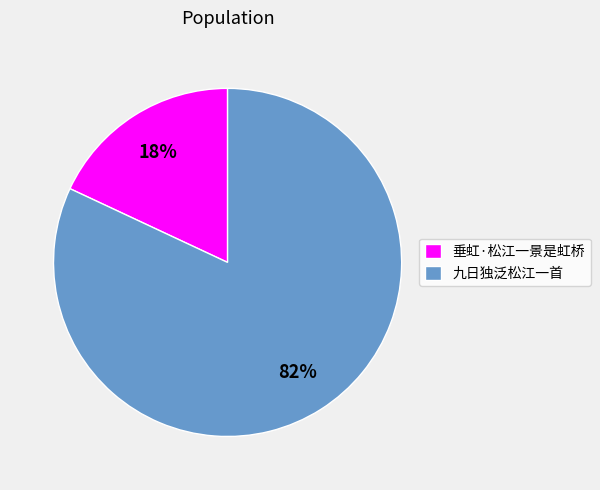

Is the sum of 九日独泛松江一首 and 垂虹·松江一景是虹桥 greater than half?

Yes